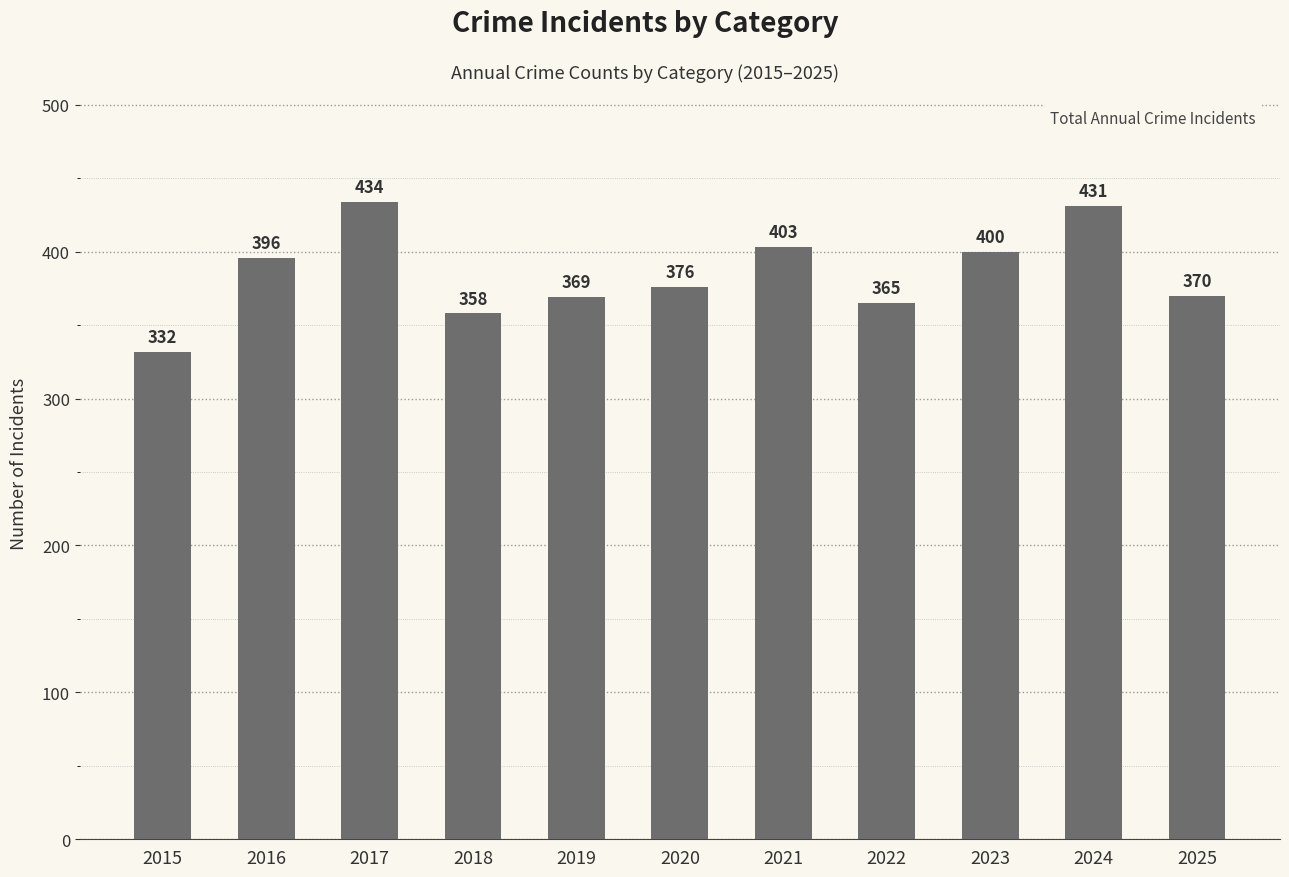

What is the change in value from 2017 to 2023?

-34